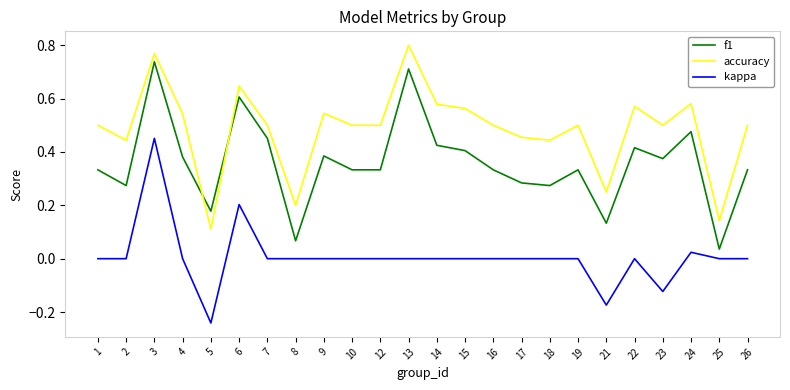

Is the value of accuracy at 12 greater than the value of kappa at 1?

Yes